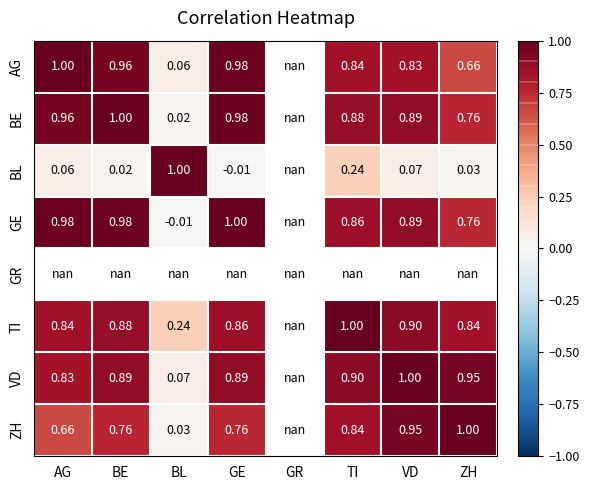

How many distinct data groups are displayed?

8